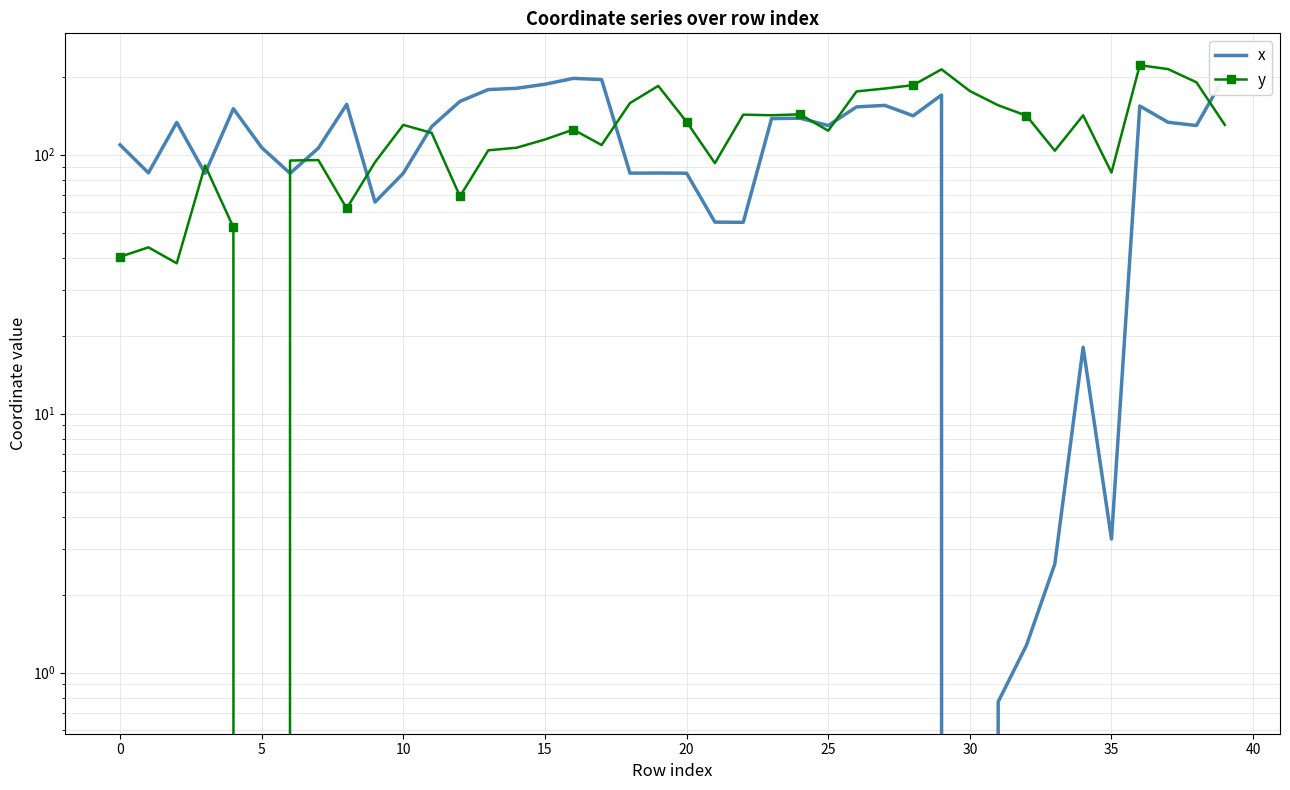

What is the maximum value shown in the chart?

221.6